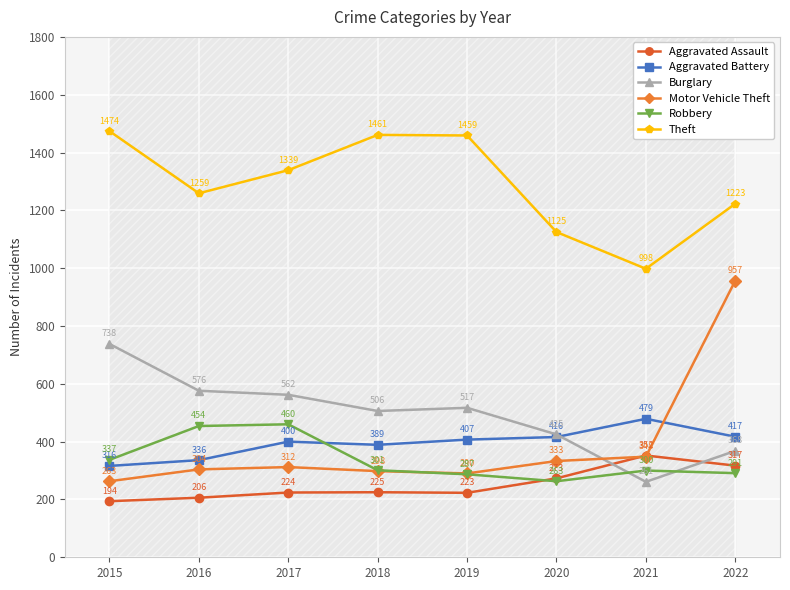

How many lines are shown in the chart?

6